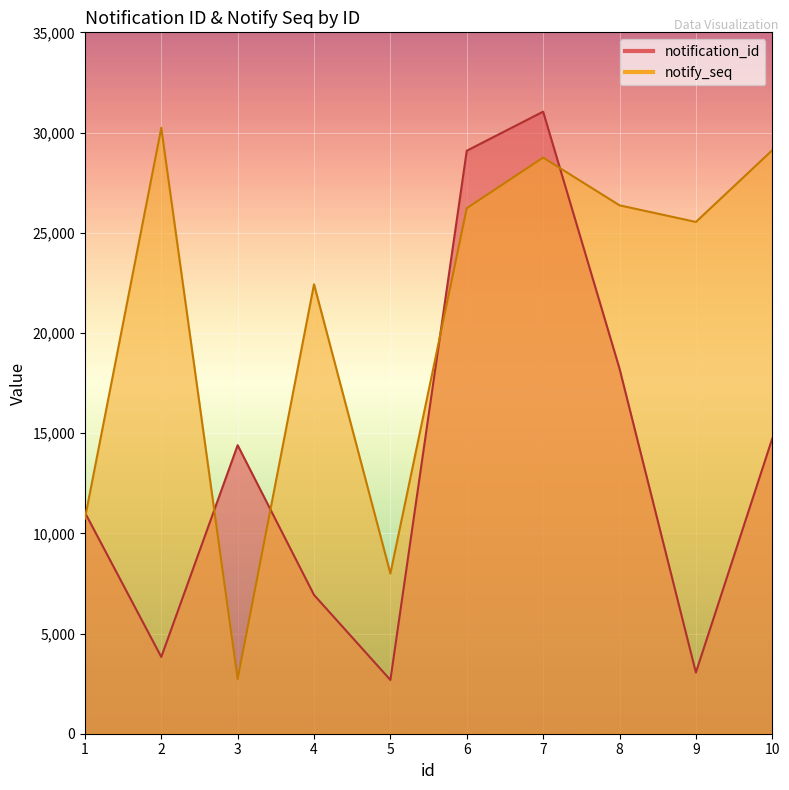

Where is notification_id nearest to the value 16862?

8